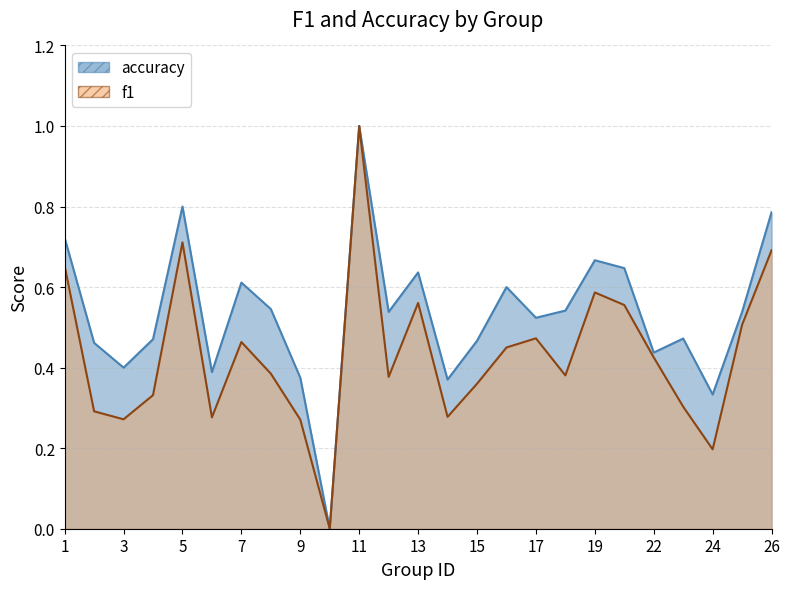

True or false: f1 and accuracy cross at least once.

False